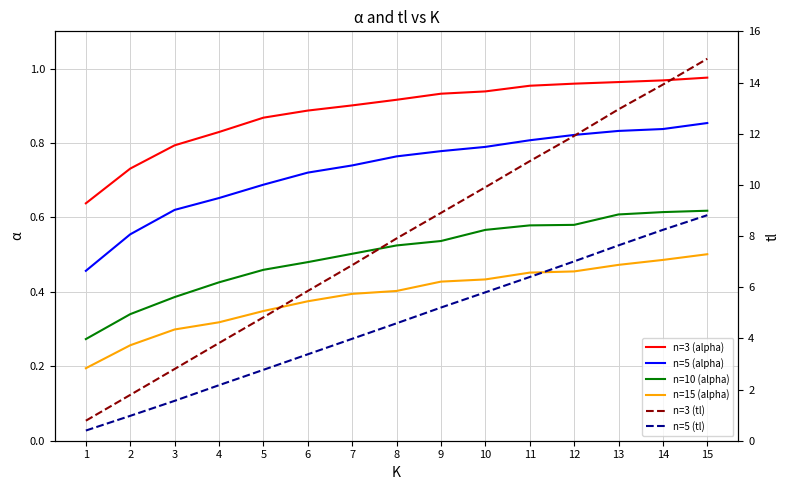

What are all the series names shown in the legend?

n=3 (alpha), n=5 (alpha), n=10 (alpha), n=15 (alpha), n=3 (tl), n=5 (tl)